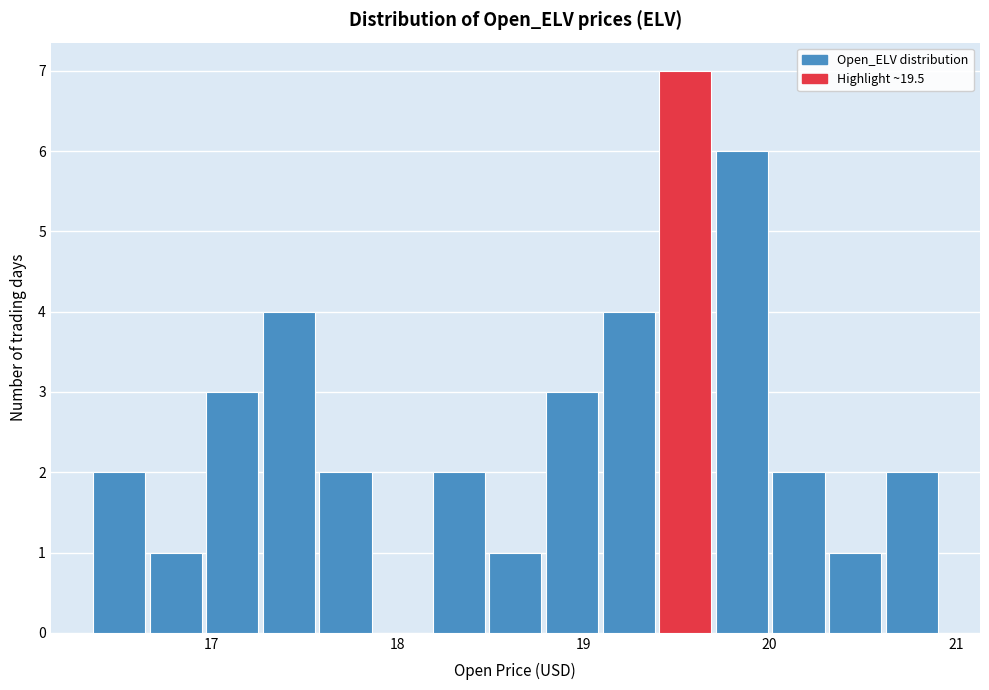

Read against the x-axis, roughly where is the centre of the tallest bar?

19.5